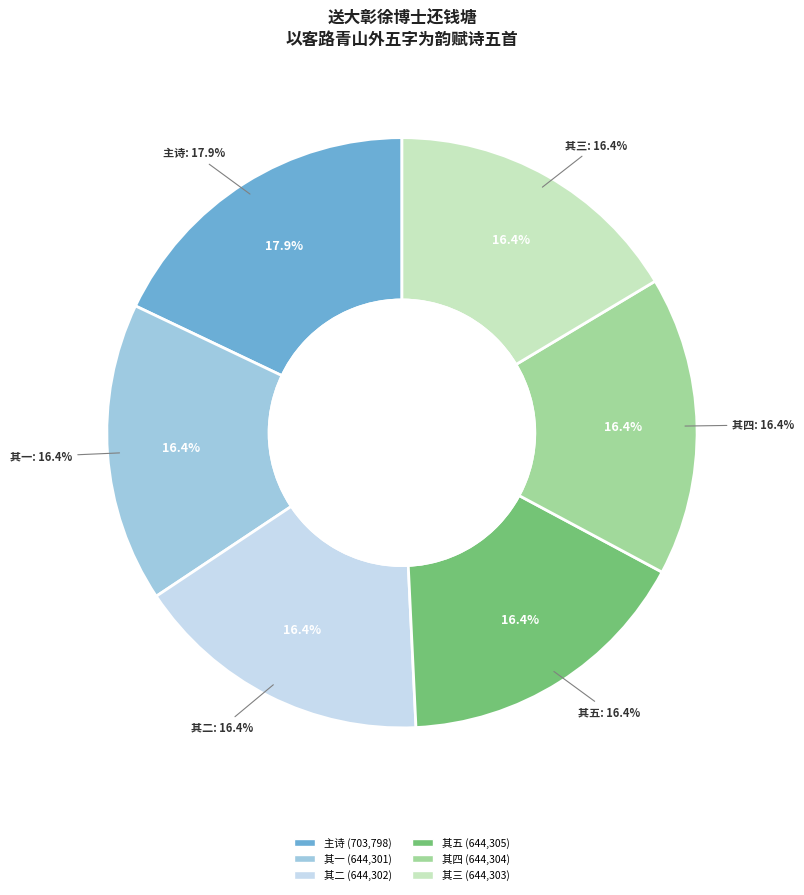

Rank the categories by value from highest to lowest.

送大彰徐博士还钱塘以客路青山外五字为韵赋诗五首, 送大彰徐博士还钱塘以客路青山外五字为韵赋诗五首 其五, 送大彰徐博士还钱塘以客路青山外五字为韵赋诗五首 其四, 送大彰徐博士还钱塘以客路青山外五字为韵赋诗五首 其三, 送大彰徐博士还钱塘以客路青山外五字为韵赋诗五首 其二, 送大彰徐博士还钱塘以客路青山外五字为韵赋诗五首 其一